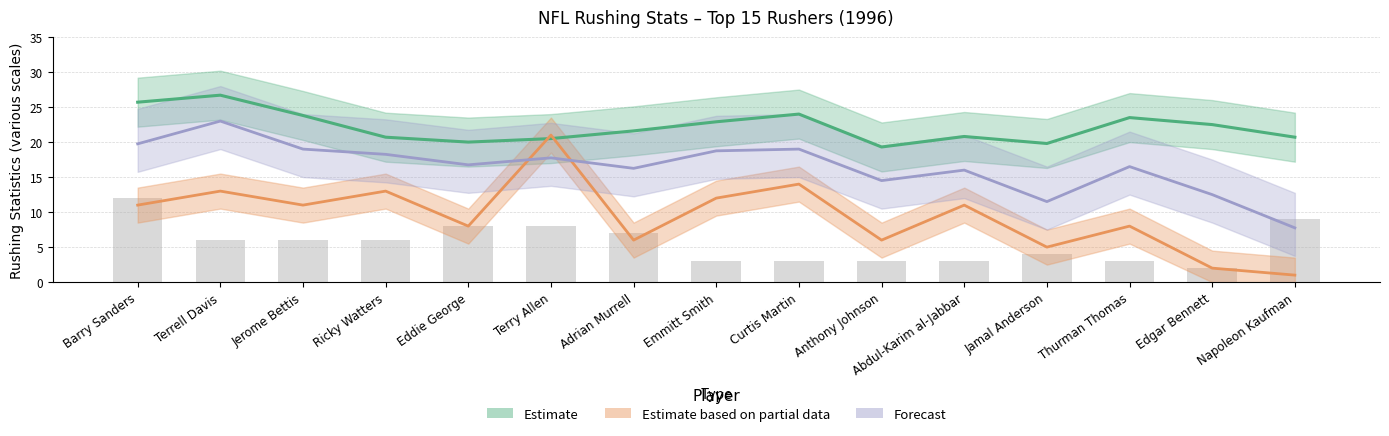

Rank the categories by TD value from highest to lowest.

Terry Allen, Curtis Martin, Terrell Davis, Ricky Watters, Emmitt Smith, Barry Sanders, Jerome Bettis, Abdul-Karim al-Jabbar, Eddie George, Thurman Thomas, Adrian Murrell, Anthony Johnson, Jamal Anderson, Edgar Bennett, Napoleon Kaufman